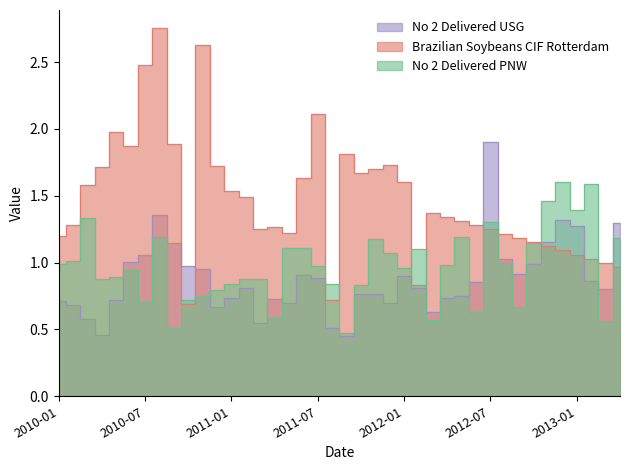

List the series in order of their overall mean, lowest first.

No 2 Delivered USG, No 2 Delivered PNW, Brazilian Soybeans CIF Rotterdam